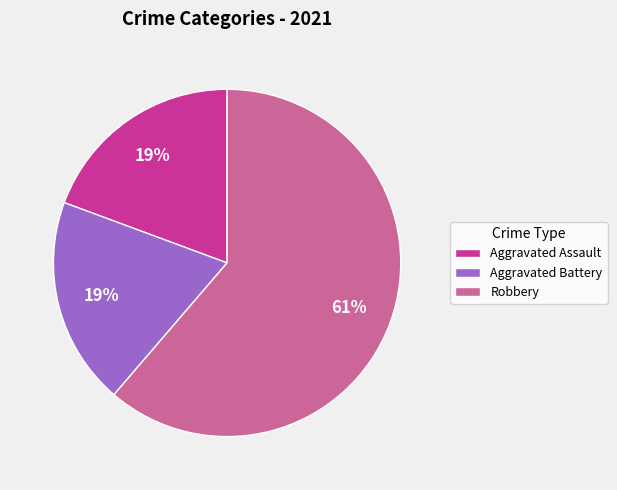

To the nearest percent, what portion does Aggravated Assault represent?

19%